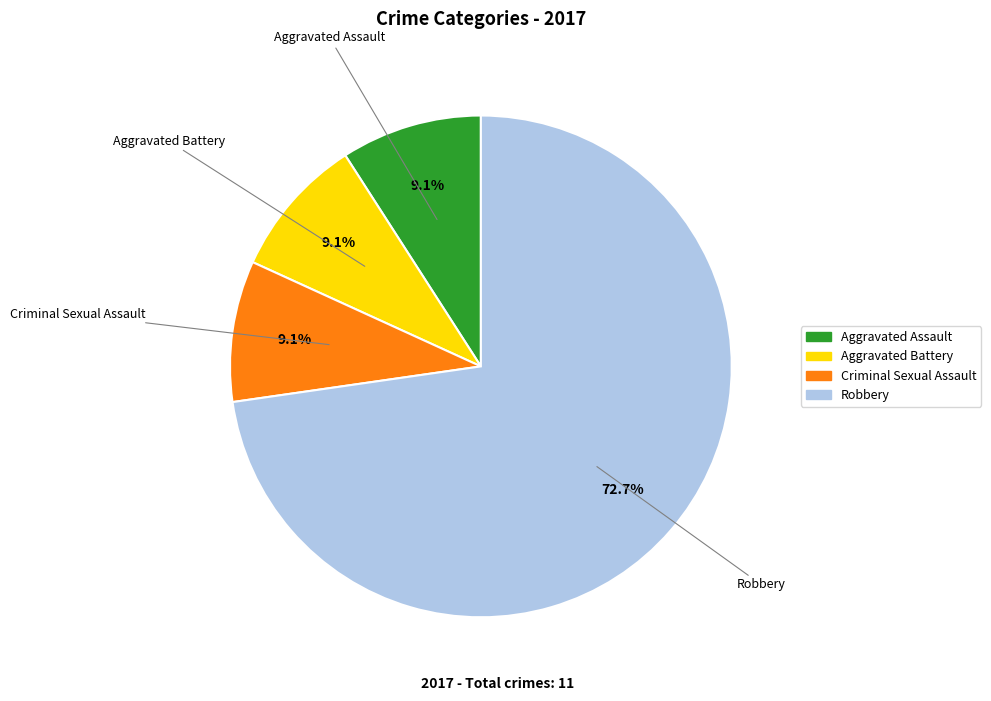

What is the largest slice in the pie chart?

Robbery